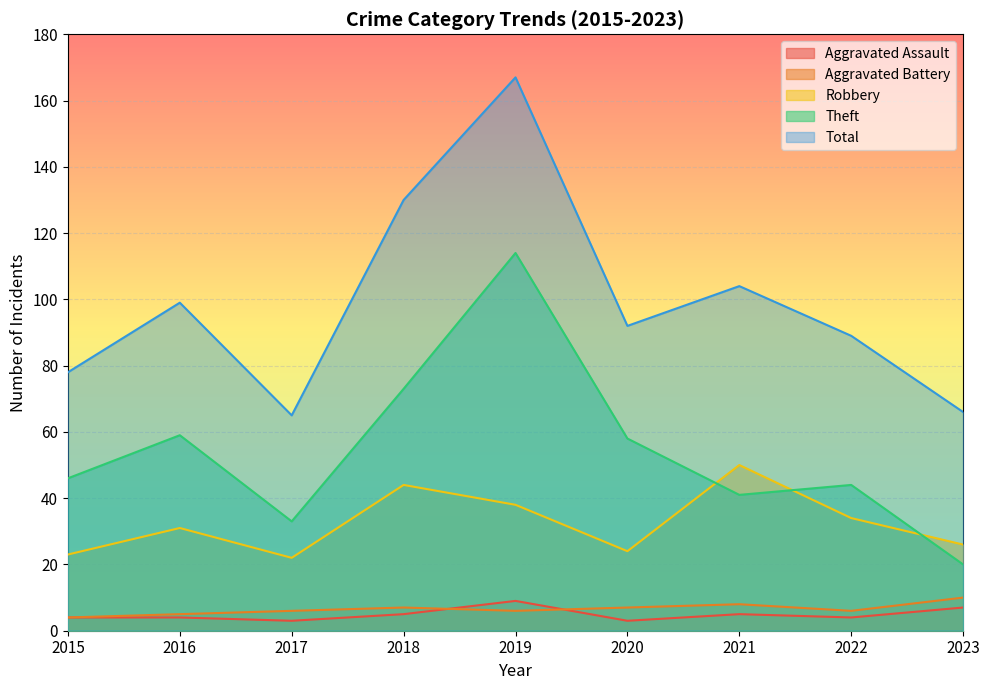

Rank the series by their maximum value, from highest to lowest.

Total, Theft, Robbery, Aggravated Battery, Aggravated Assault